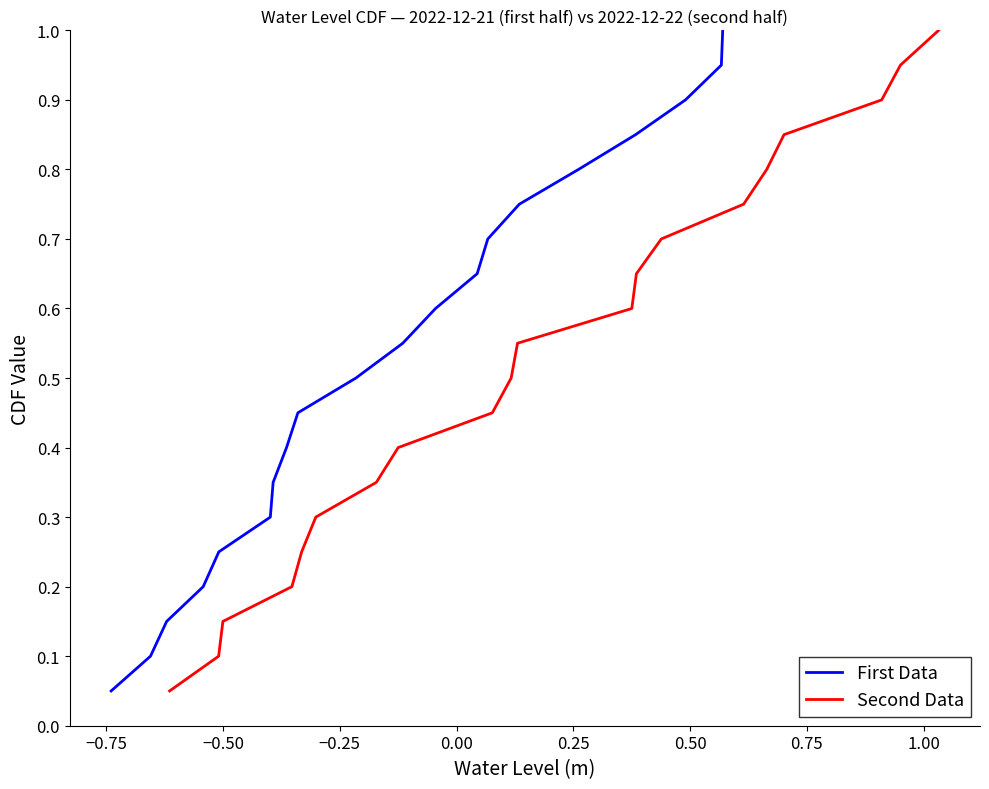

What is the highest value of the First Data series?

1.0